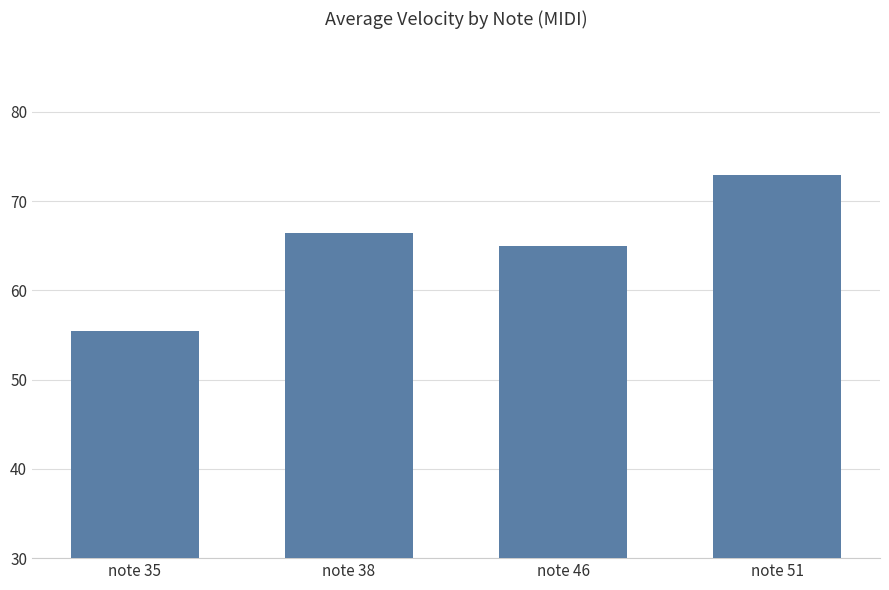

What is the greatest value displayed?

72.9